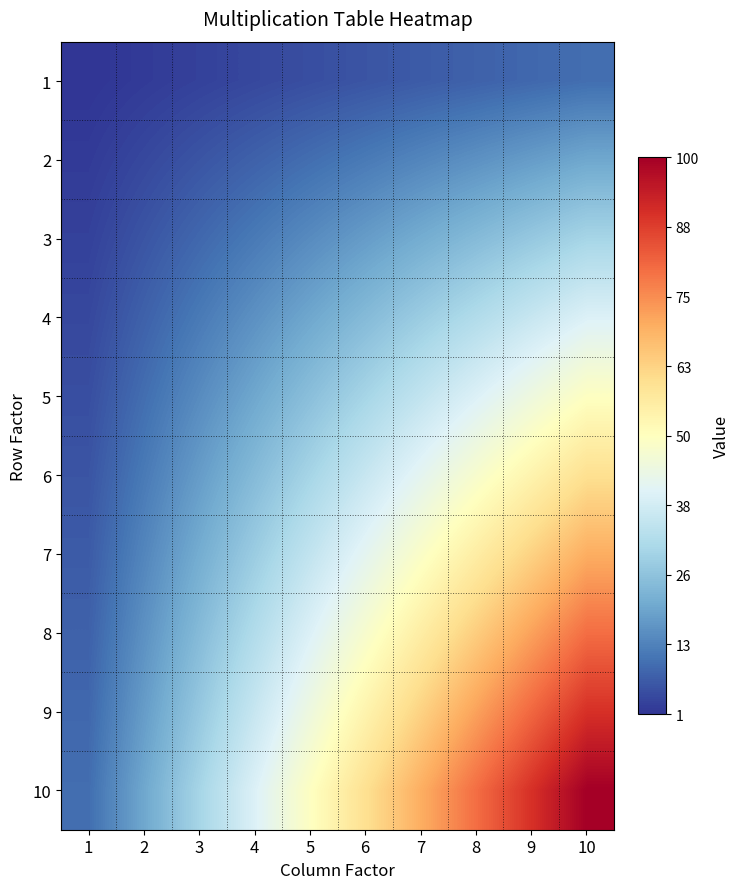

What is the greatest value displayed?

100